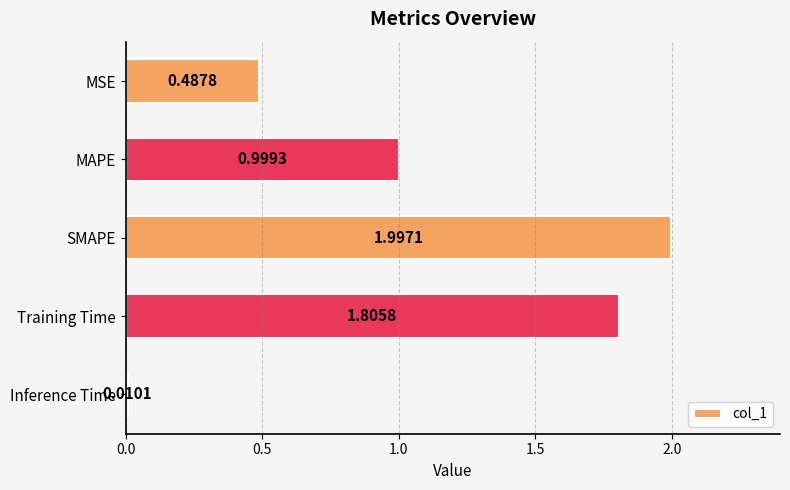

What is the maximum value shown in the chart?

2.0